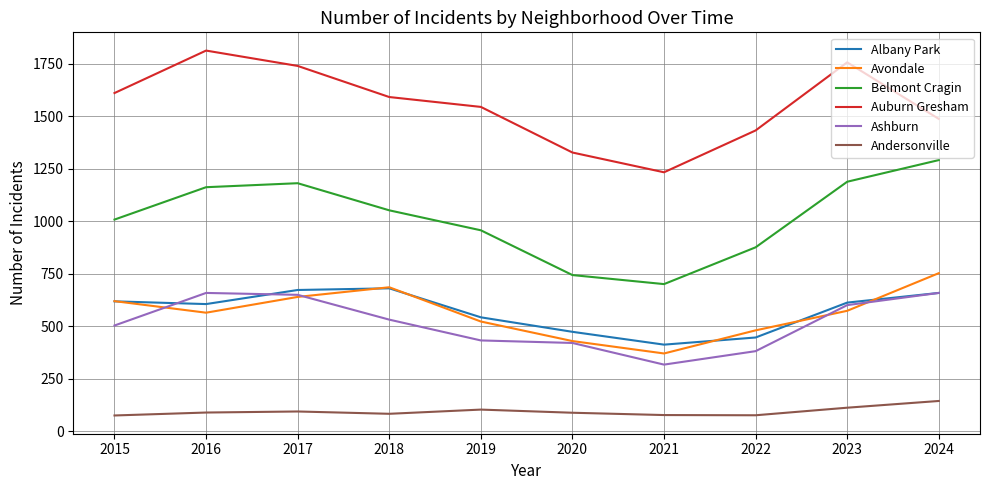

What is the maximum value shown in the chart?

1812